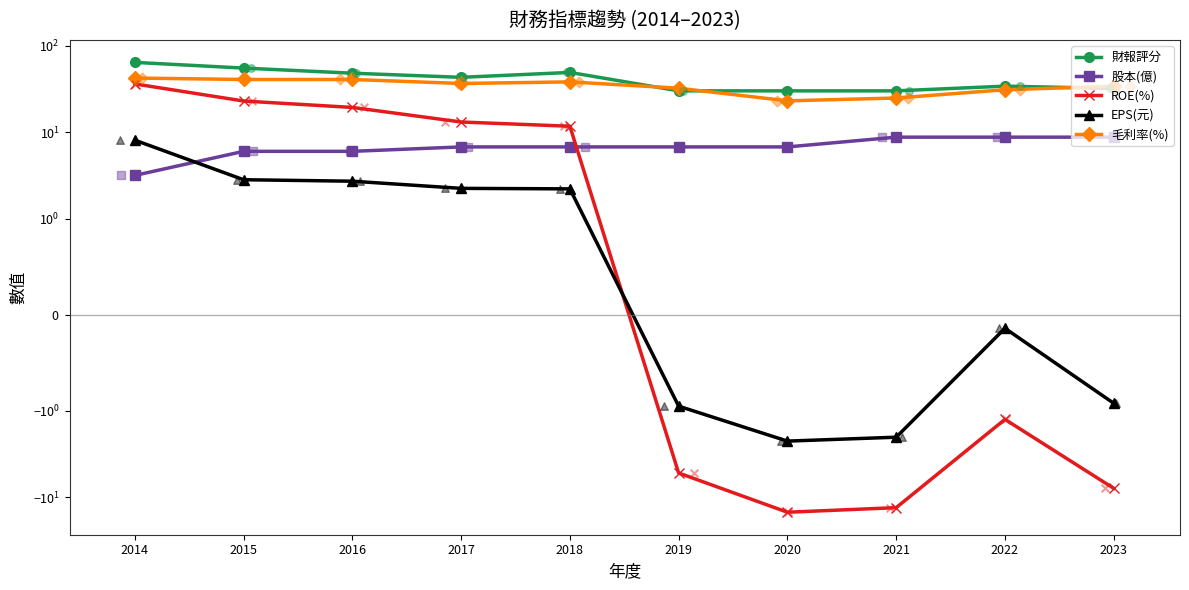

Which series has the widest spread of Y values?

ROE(%)